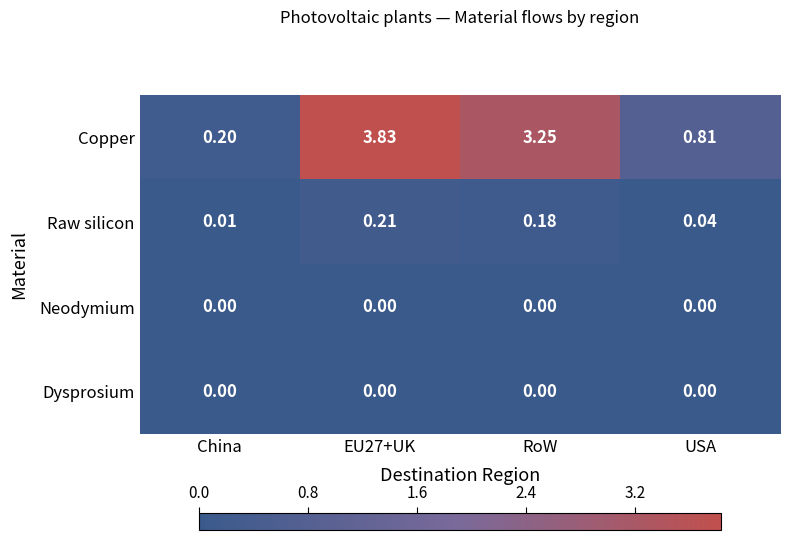

Which series has the largest total across all categories?

Copper